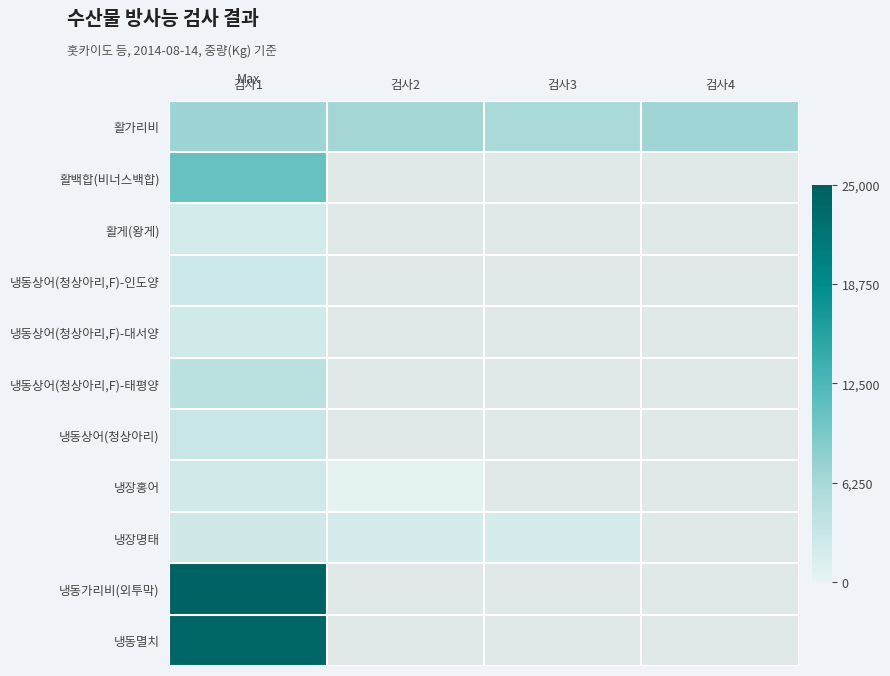

What is the difference between the highest and lowest values at 검사1?

22500.0